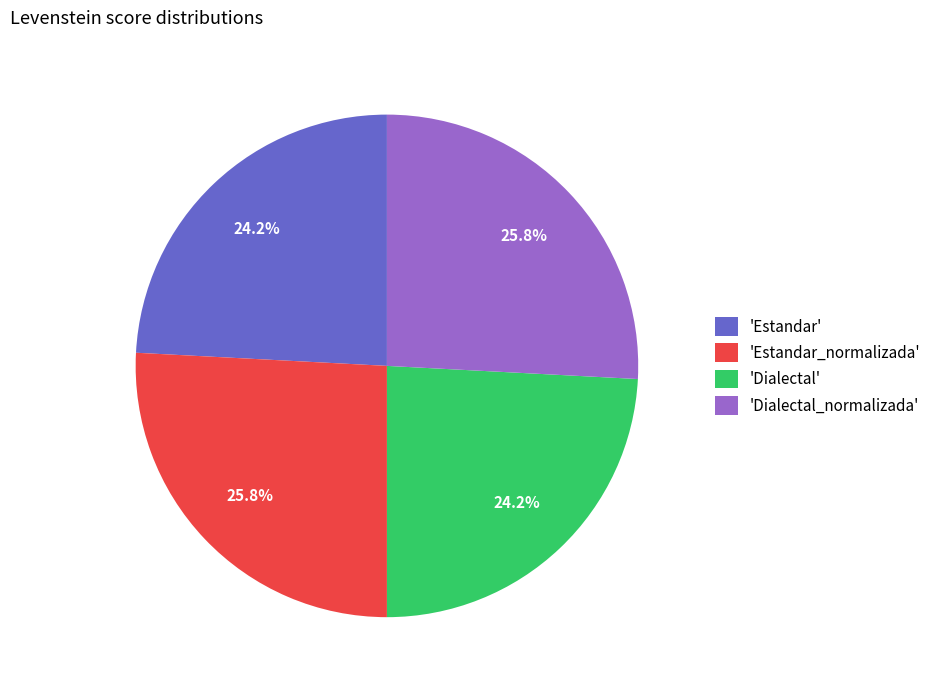

Combined, do 'Estandar_normalizada' and 'Dialectal_normalizada' account for over 50%?

Yes